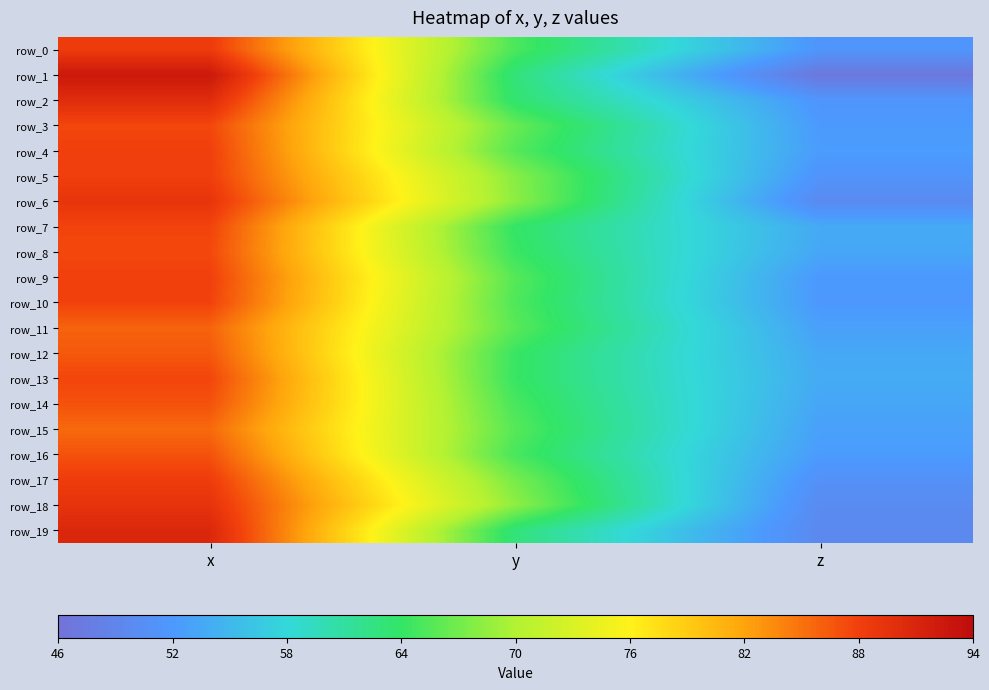

Reading left to right, extract all data points from this chart.

row_0: x=88.5	y=65.2	z=51.6
row_1: x=92.5	y=62.9	z=46.9
row_2: x=90.1	y=63.5	z=51.6
row_3: x=87.5	y=66.5	z=52.2
row_4: x=88.0	y=65.7	z=52.4
row_5: x=88.1	y=68.0	z=51.4
row_6: x=89.1	y=68.3	z=49.9
row_7: x=87.7	y=64.0	z=53.7
row_8: x=87.4	y=64.4	z=53.4
row_9: x=88.0	y=65.7	z=52.0
row_10: x=87.8	y=65.4	z=52.0
row_11: x=85.8	y=65.8	z=52.8
row_12: x=86.5	y=64.4	z=53.5
row_13: x=87.6	y=64.3	z=53.7
row_14: x=86.9	y=65.1	z=53.3
row_15: x=85.5	y=65.7	z=52.8
row_16: x=86.8	y=65.1	z=52.3
row_17: x=88.4	y=67.3	z=50.9
row_18: x=89.3	y=68.4	z=50.0
row_19: x=90.7	y=63.0	z=49.7